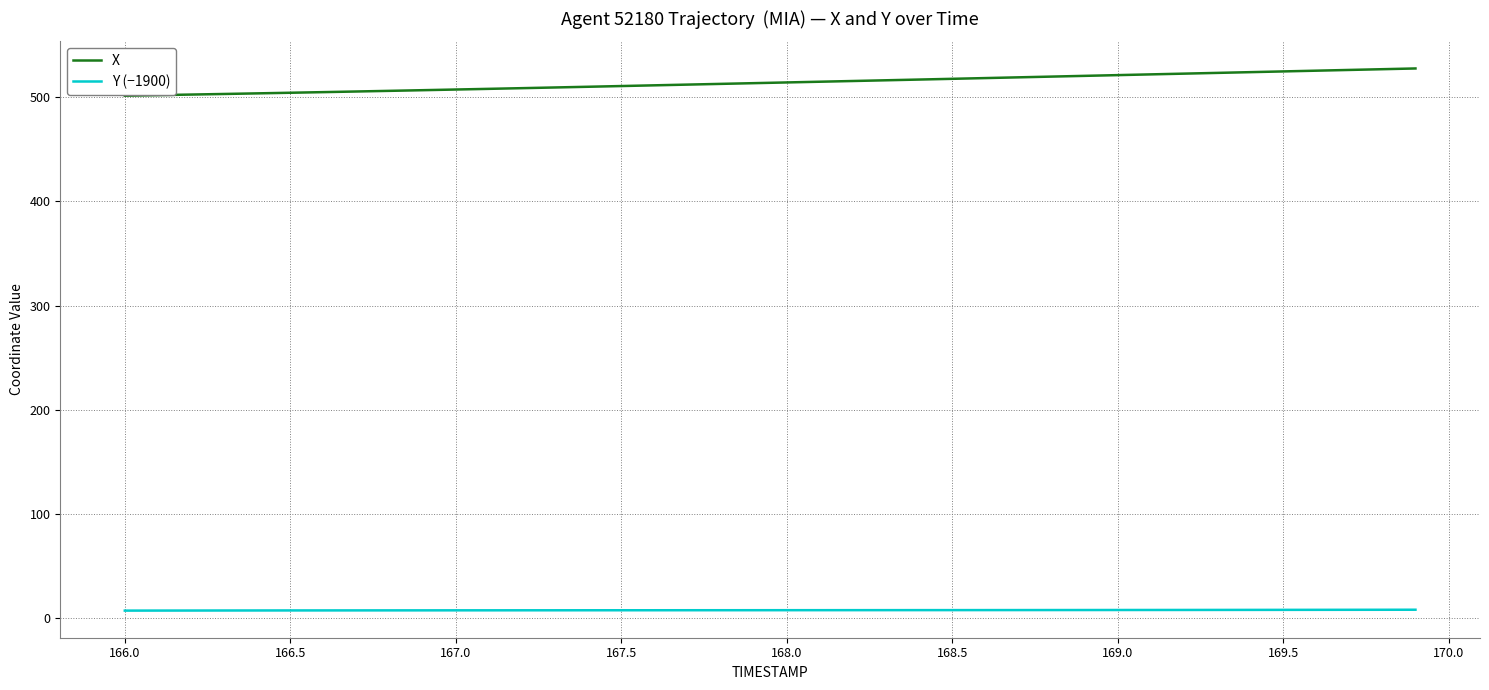

Rank the series by their maximum value, from highest to lowest.

X, Y (−1900)